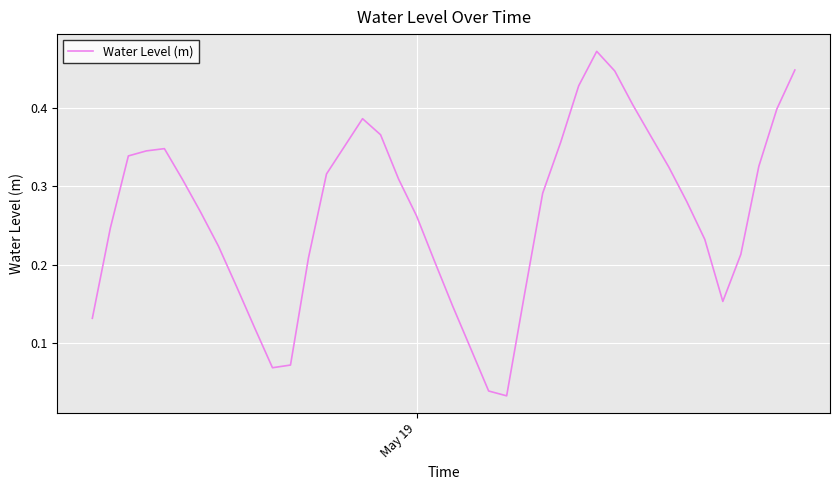

Reading left to right, list all the values displayed in this chart.

0.1	0.2	0.3	0.3	0.3	0.3	0.3	0.2	0.2	0.1	0.1	0.1	0.2	0.3	0.4	0.4	0.4	0.3	0.3	0.2	0.1	0.1	0.0	0.0	0.2	0.3	0.4	0.4	0.5	0.4	0.4	0.4	0.3	0.3	0.2	0.2	0.2	0.3	0.4	0.4